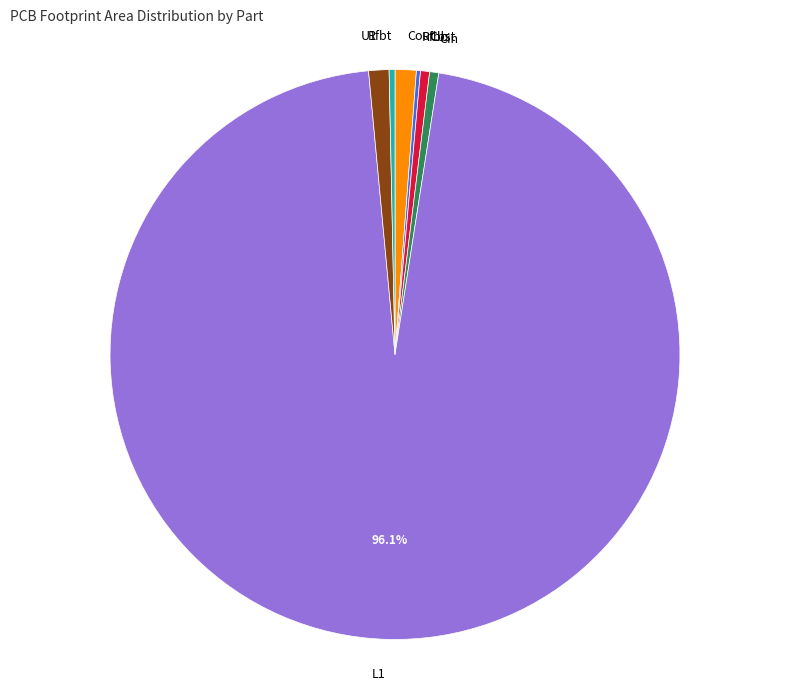

Combined, do Cbst and Rfbt account for over 50%?

No